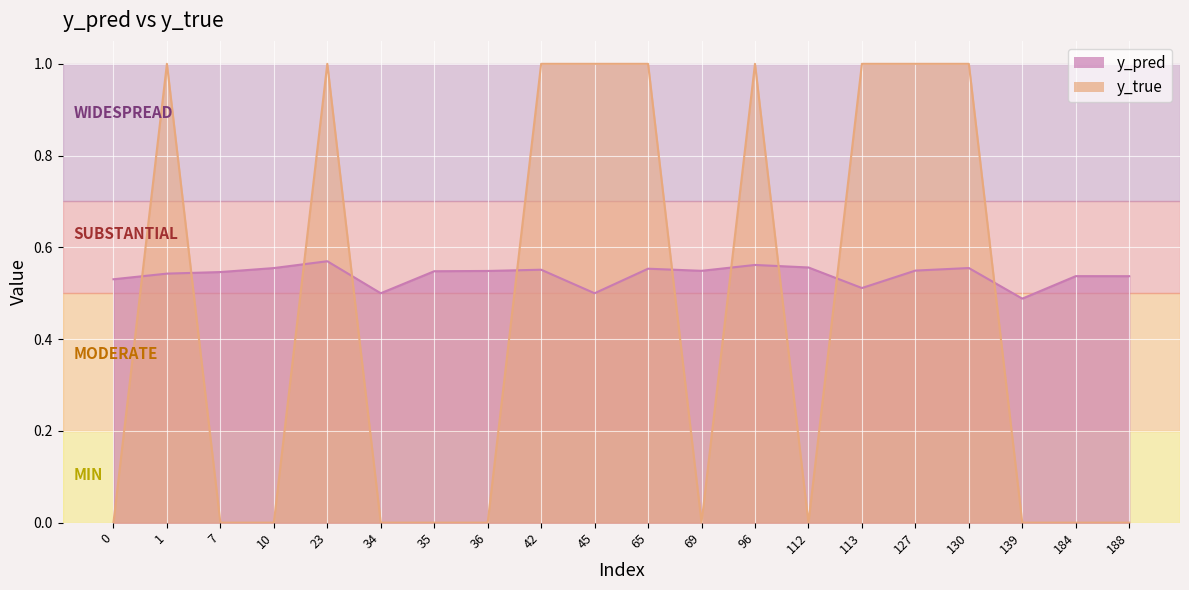

Count the y_true values in the range 0 to 1.

20